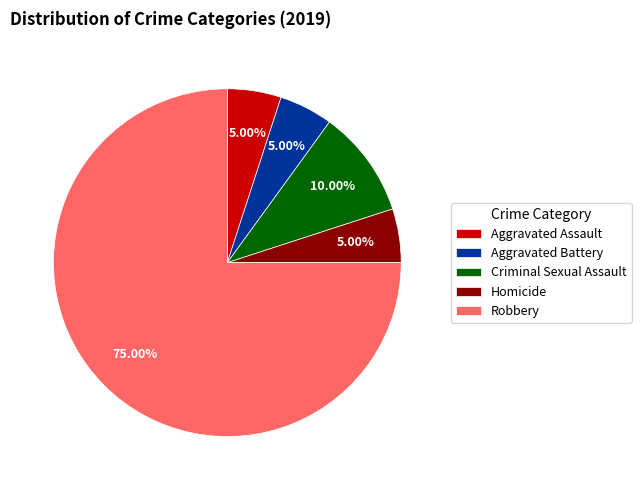

To the nearest percent, what is the difference between the largest and smallest slice percentages?

70%